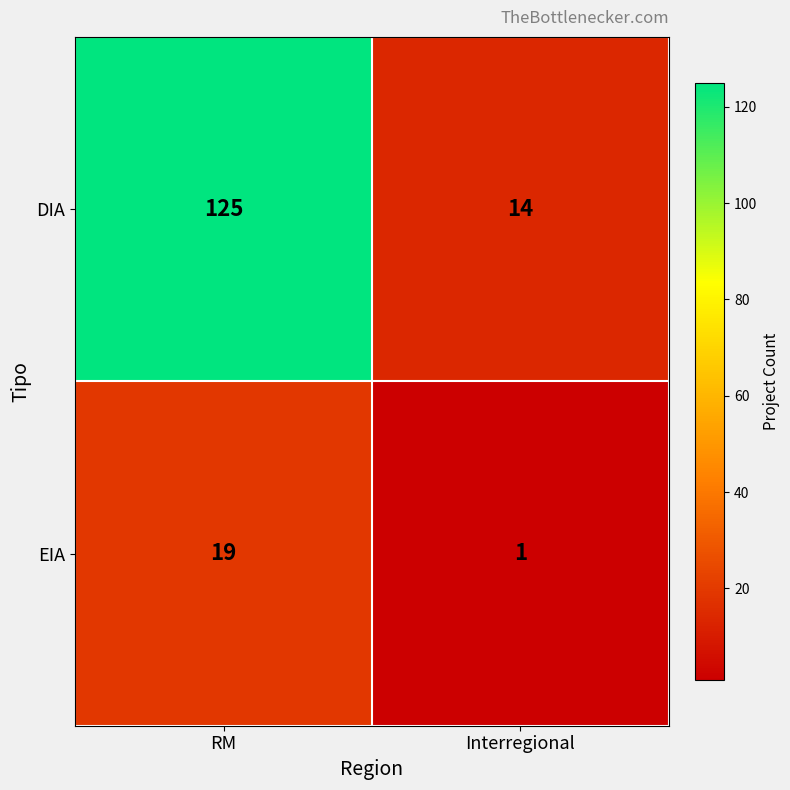

Which series changed the most between RM and Interregional?

DIA